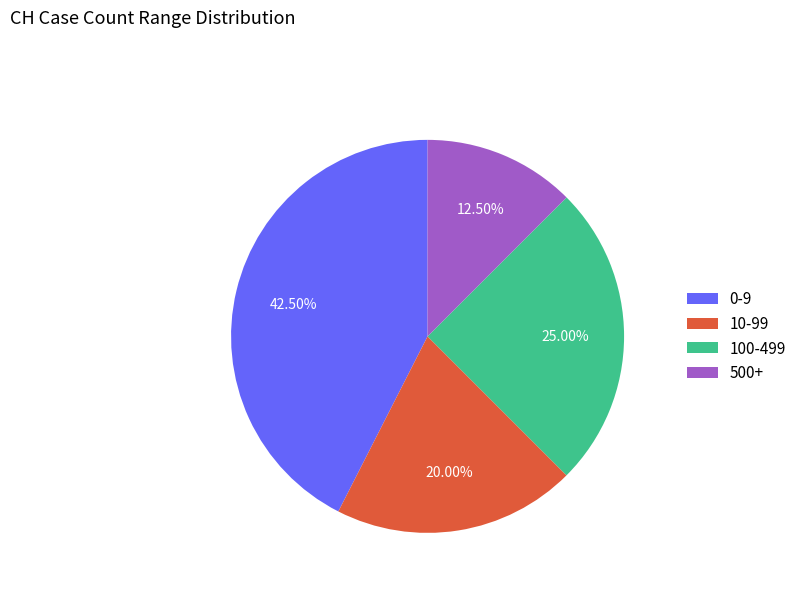

Which slice is the largest?

0-9